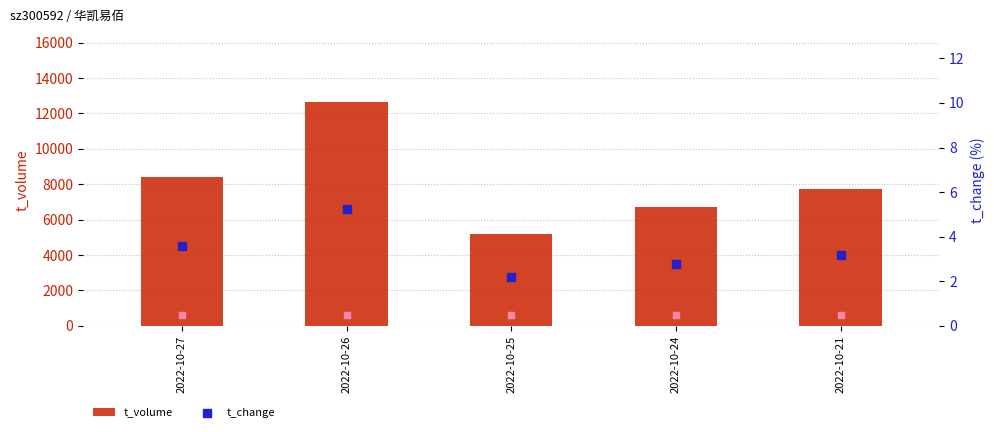

At which category is the sum across all series the highest?

2022-10-26